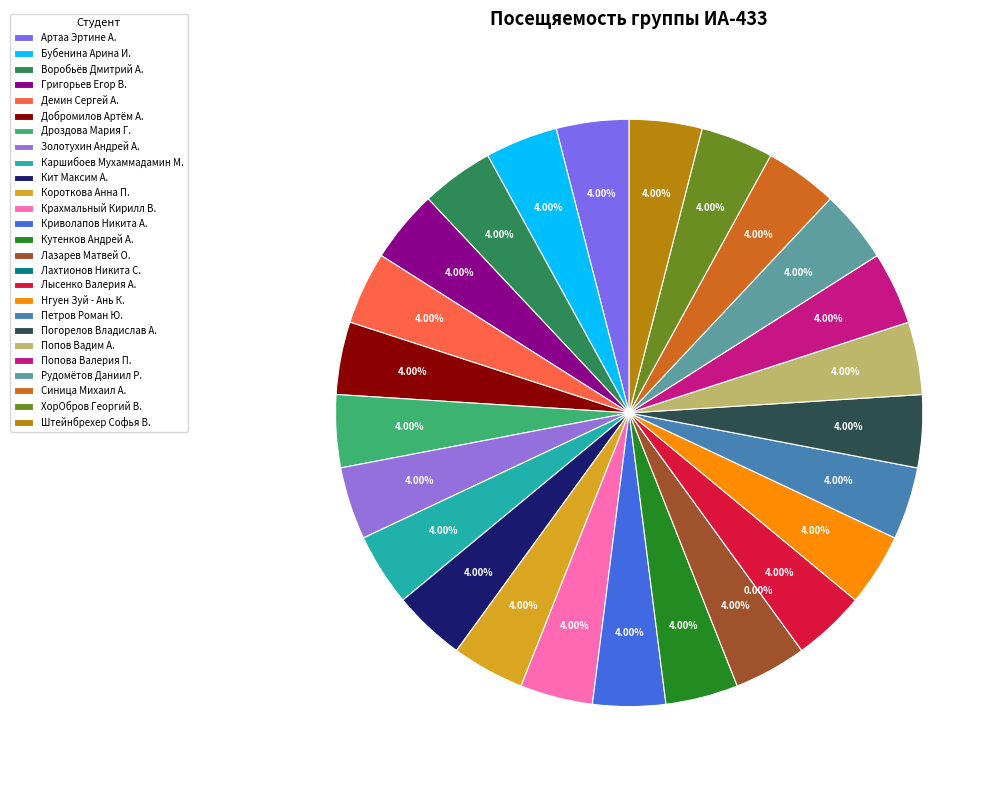

What is the ratio of the value at ХорОбров Георгий В. to the value at Кит Максим А.?

1.0